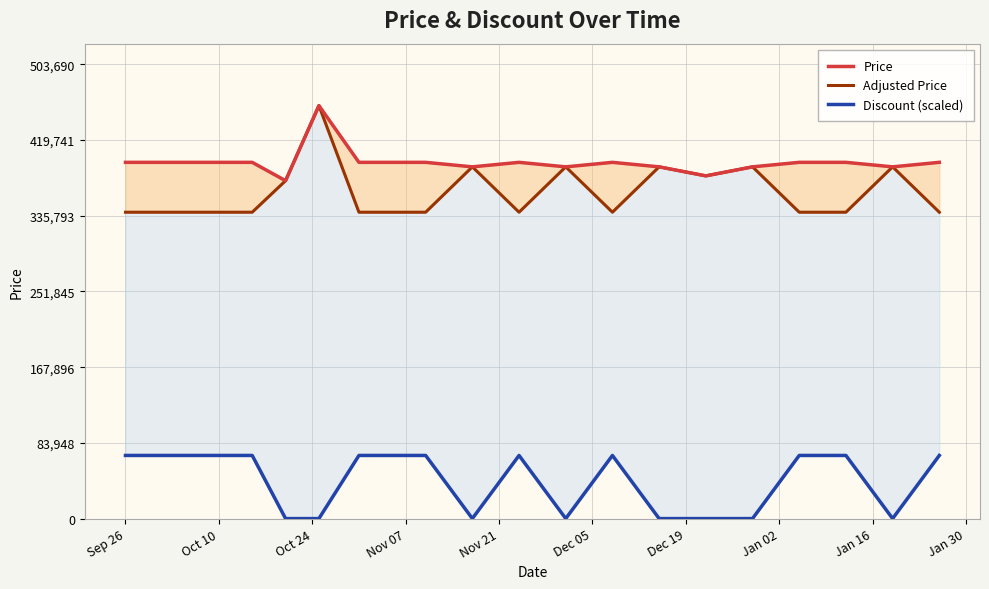

Does the chart display data point markers on the line(s)?

No